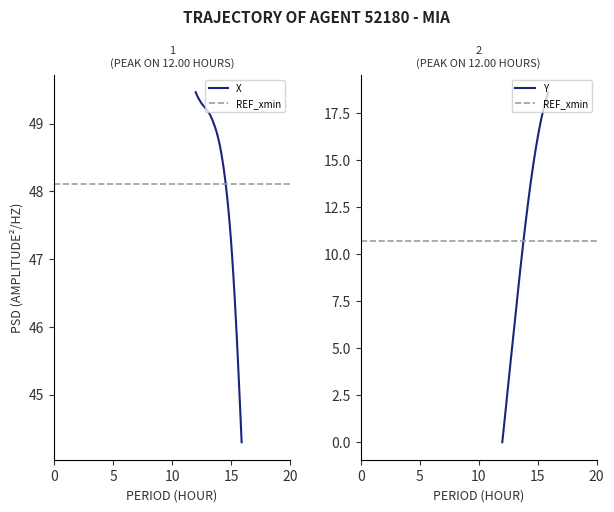

True or false: Y and X intersect in this chart.

False